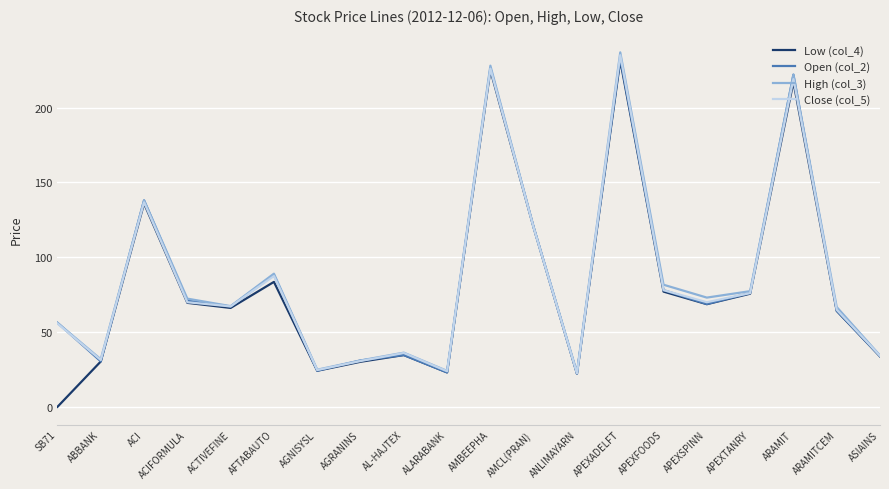

What is the approximate value of Close (col_5) at ARAMIT?

219.0